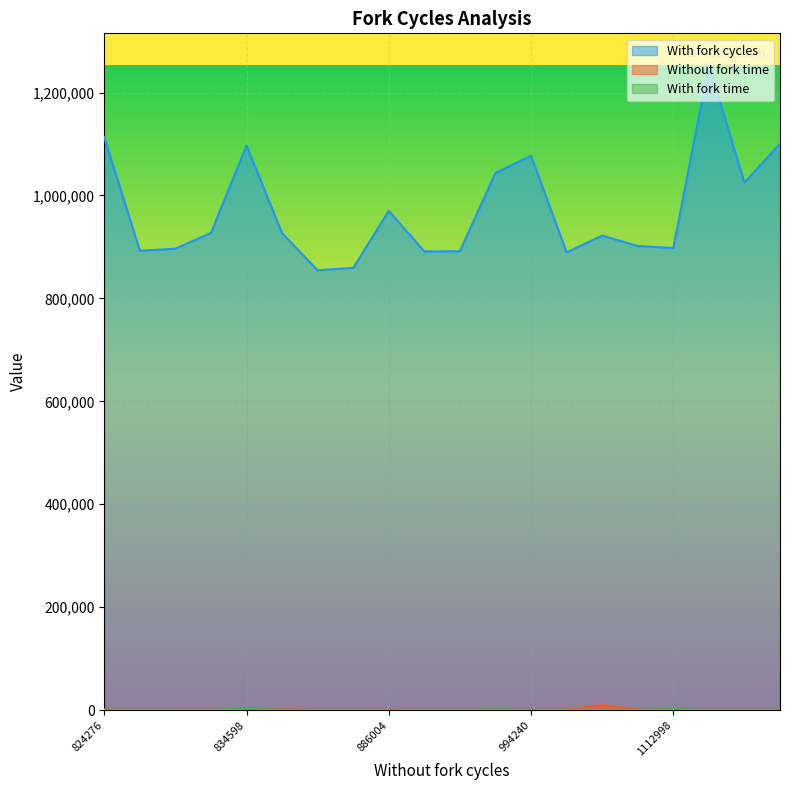

Which series has the widest spread of values?

With fork cycles